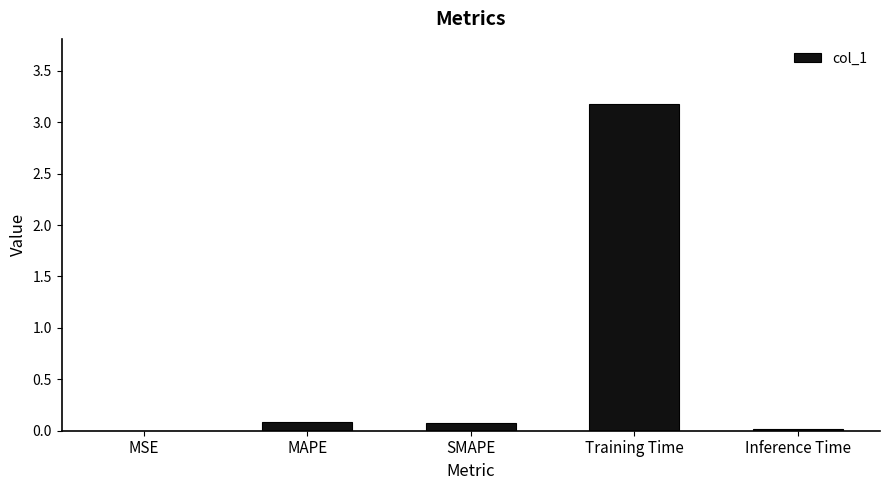

The value at Inference Time is 0.0. True or false?

True